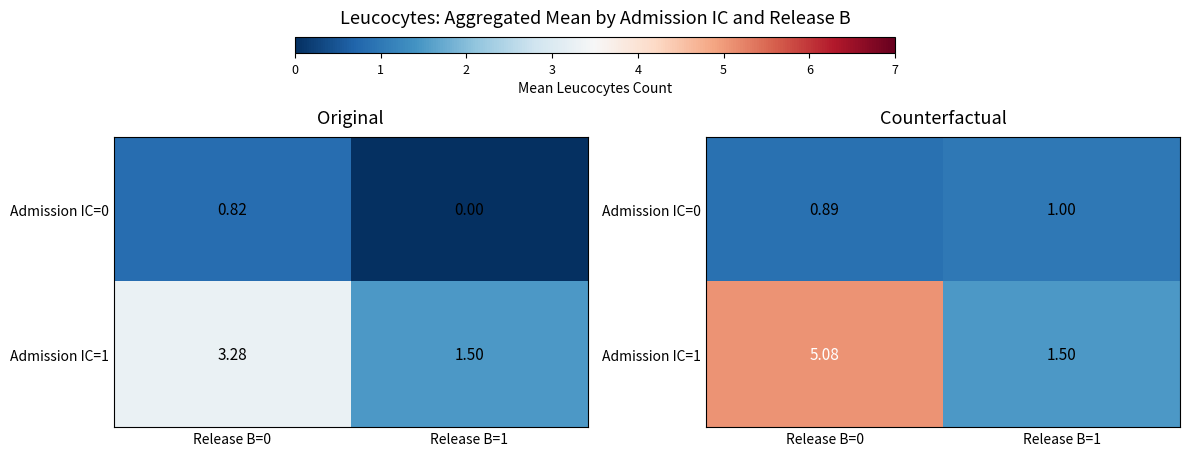

How many Admission IC=0 values are between 0 and 1?

2